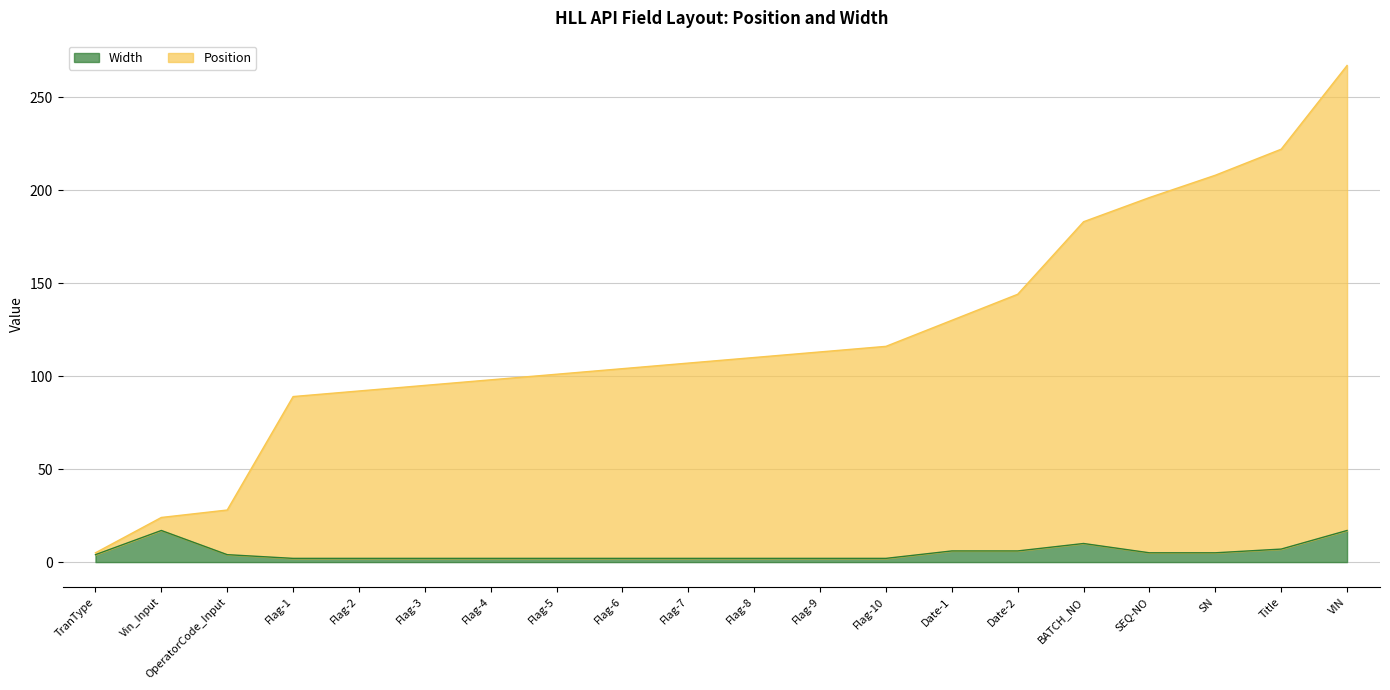

Rank the series by their average value, from lowest to highest.

Width, Position